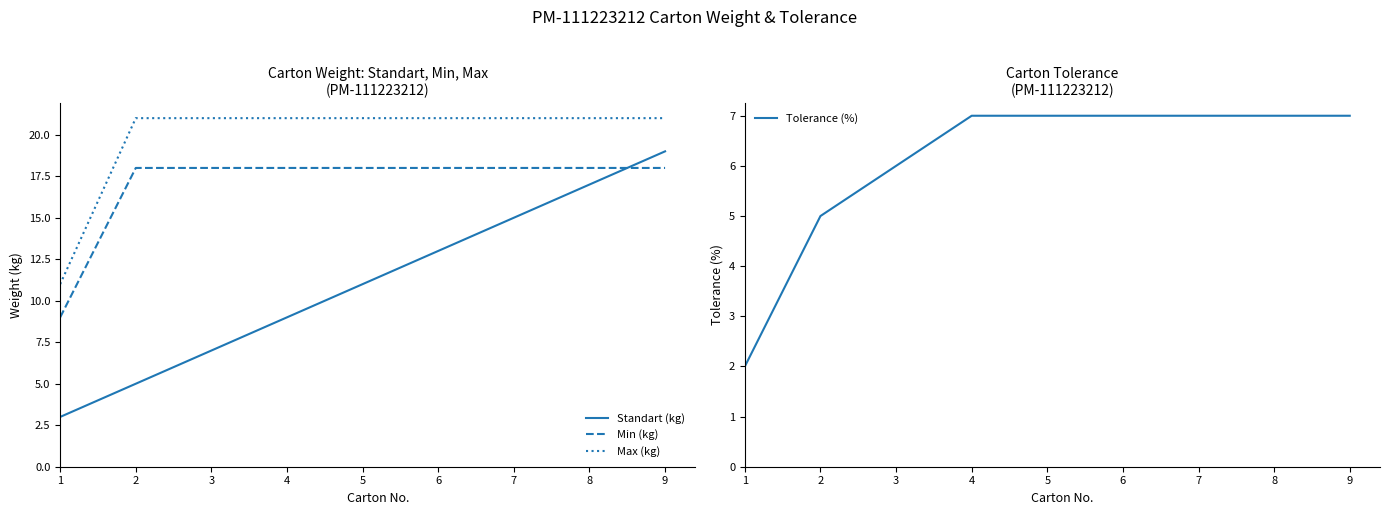

What is the value of the Standart (kg) point at the 3rd from the left?

7